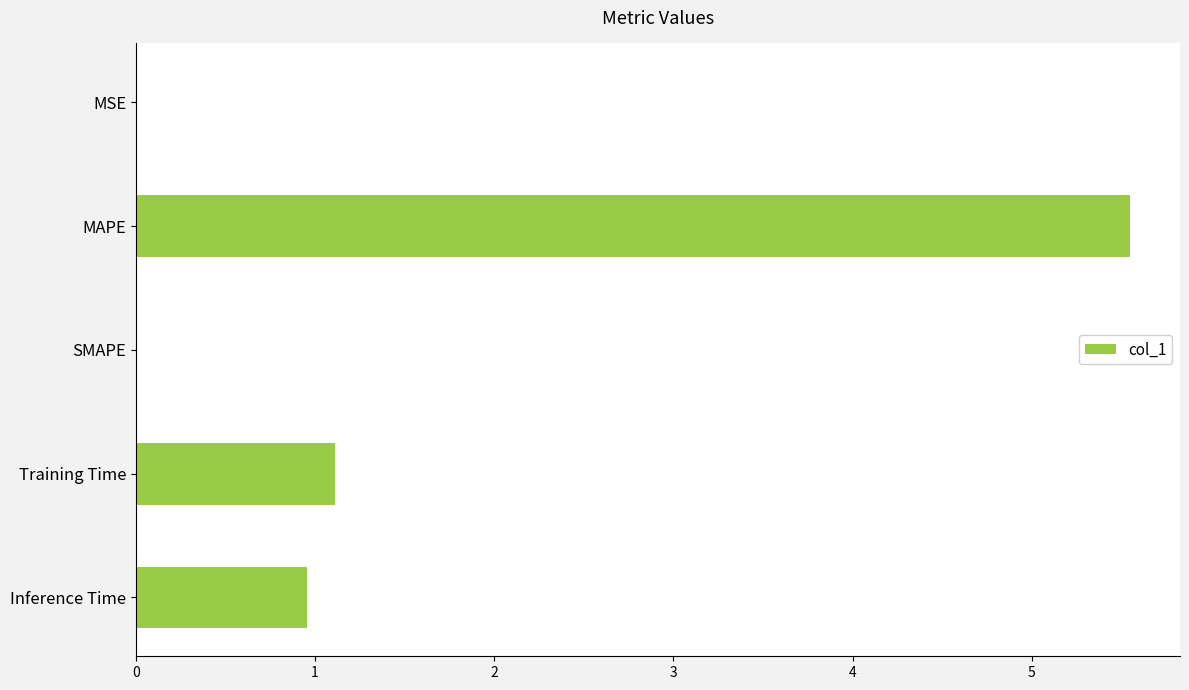

What value does the data have at Training Time?

1.1